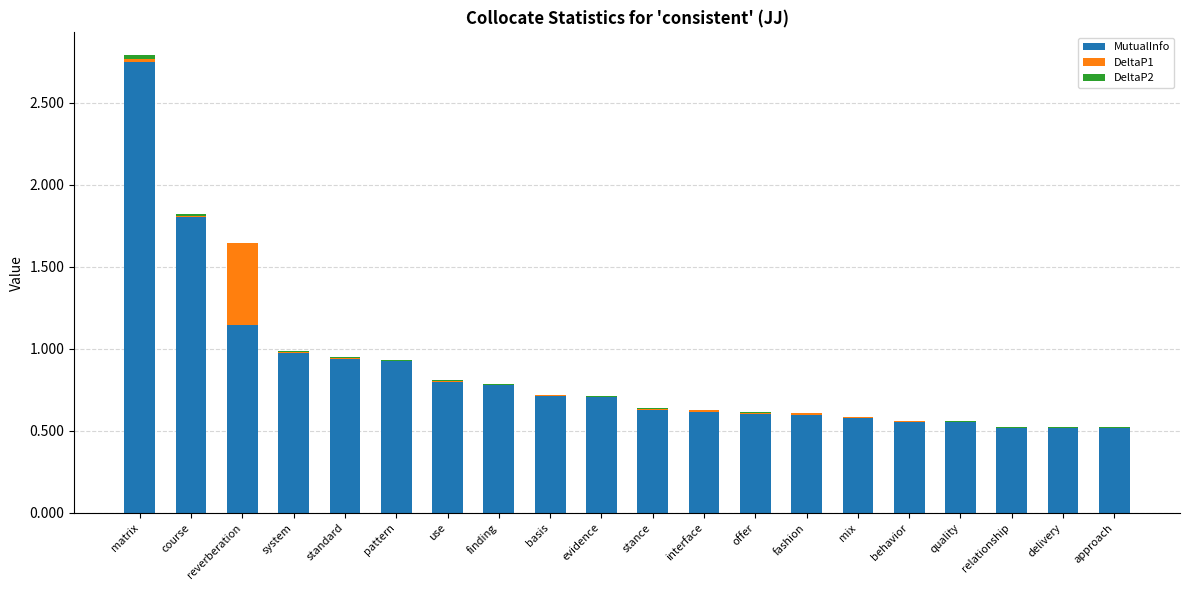

What is the sum of all MutualInfo values?

17.2